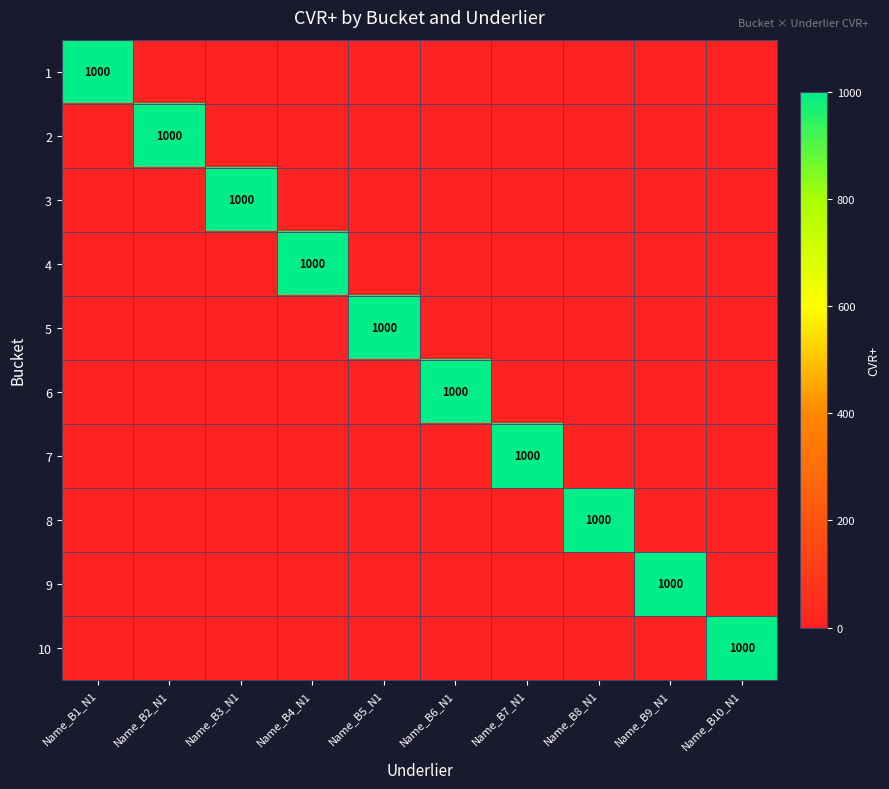

Rank the series at Name_B10_N1 from highest to lowest value.

10, 1, 2, 3, 4, 5, 6, 7, 8, 9